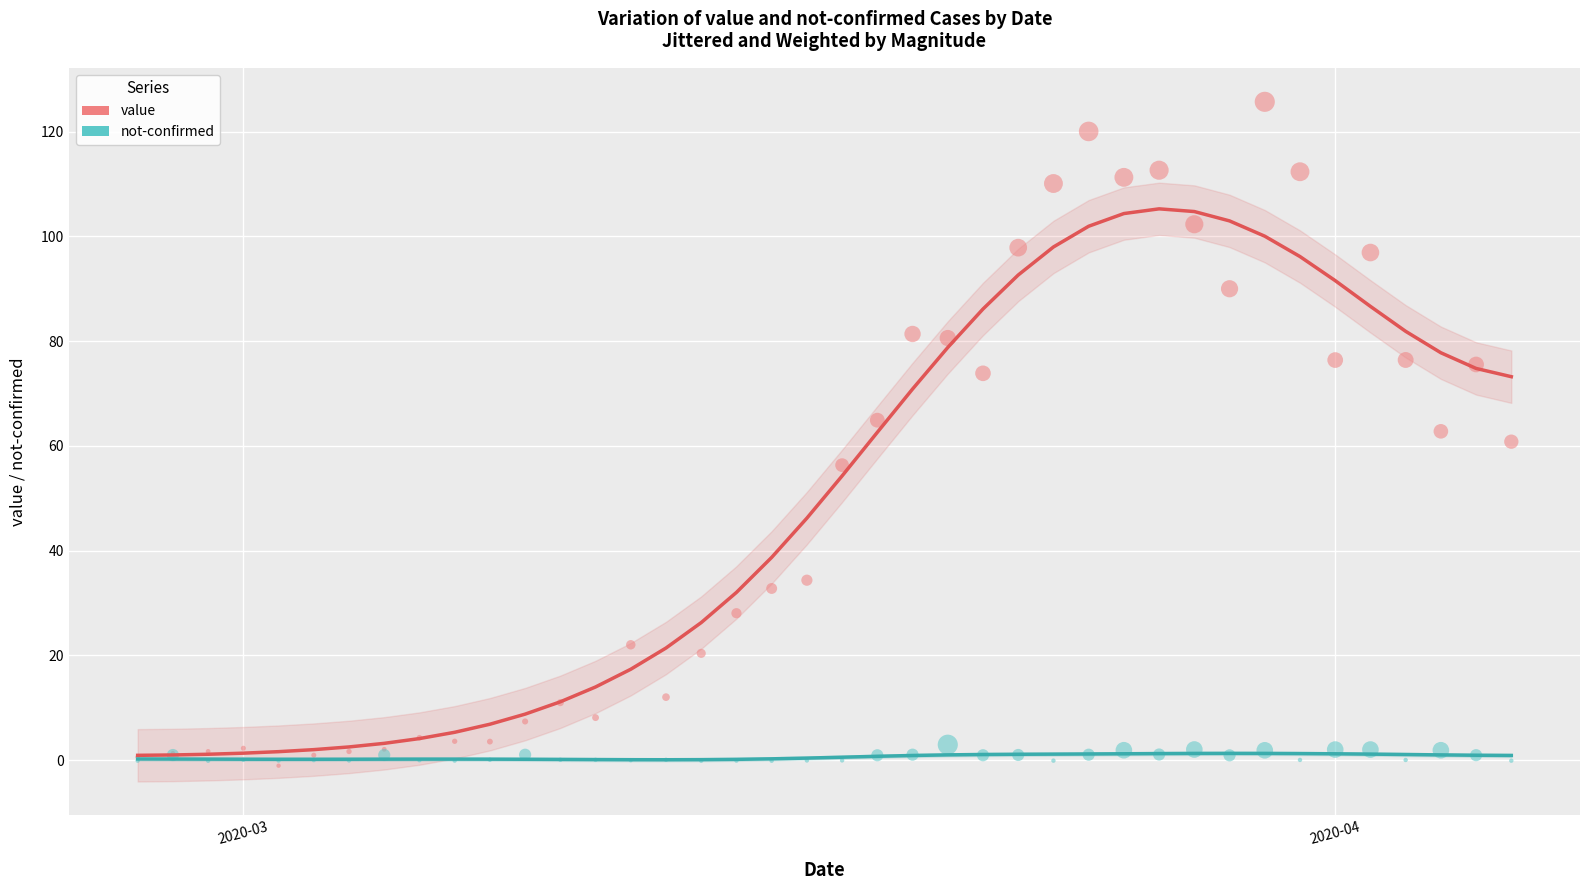

Which series contains the highest Y value?

value